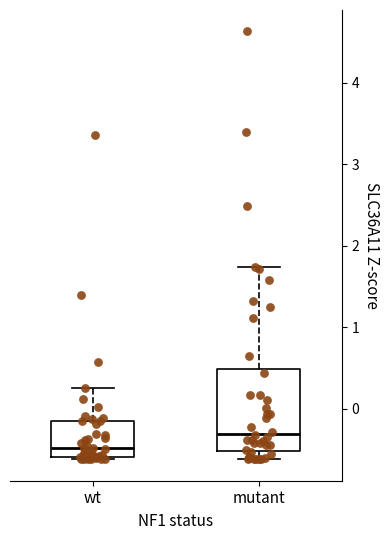

Reading left to right, transcribe this box plot: for each box, give where its median line is, the range the box spans, and where its two whiskers end, as read against the y-axis. The values are not printed on the chart, so give them approximately, as read against the axis.

wt: median -0.5, box -0.6 to -0.2, whiskers -0.6 (just below the box's lower edge) to 0.3
mutant: median -0.3, box -0.5 to 0.5, whiskers -0.6 to 1.7